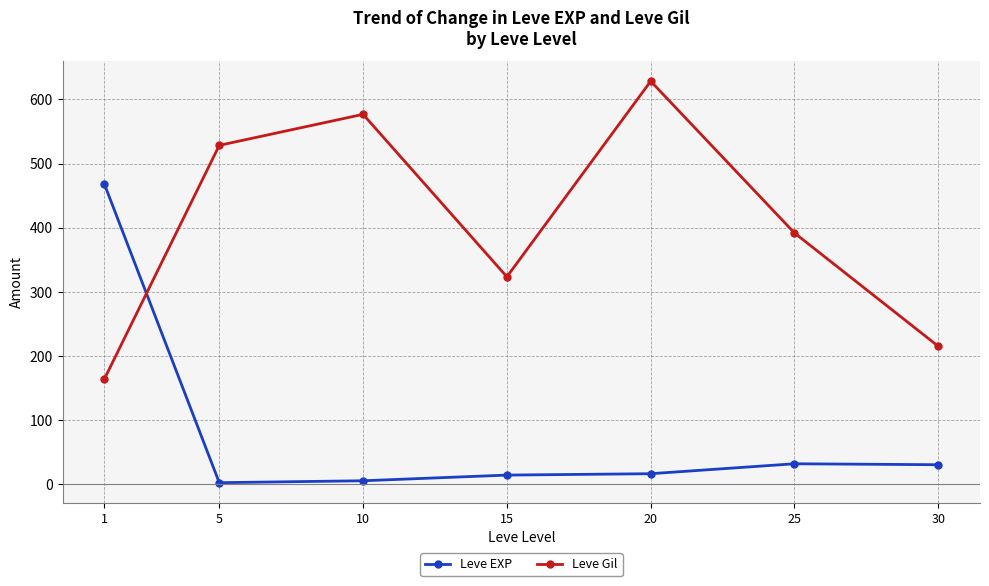

The value of Leve Gil at 30 is 215.0. True or false?

True